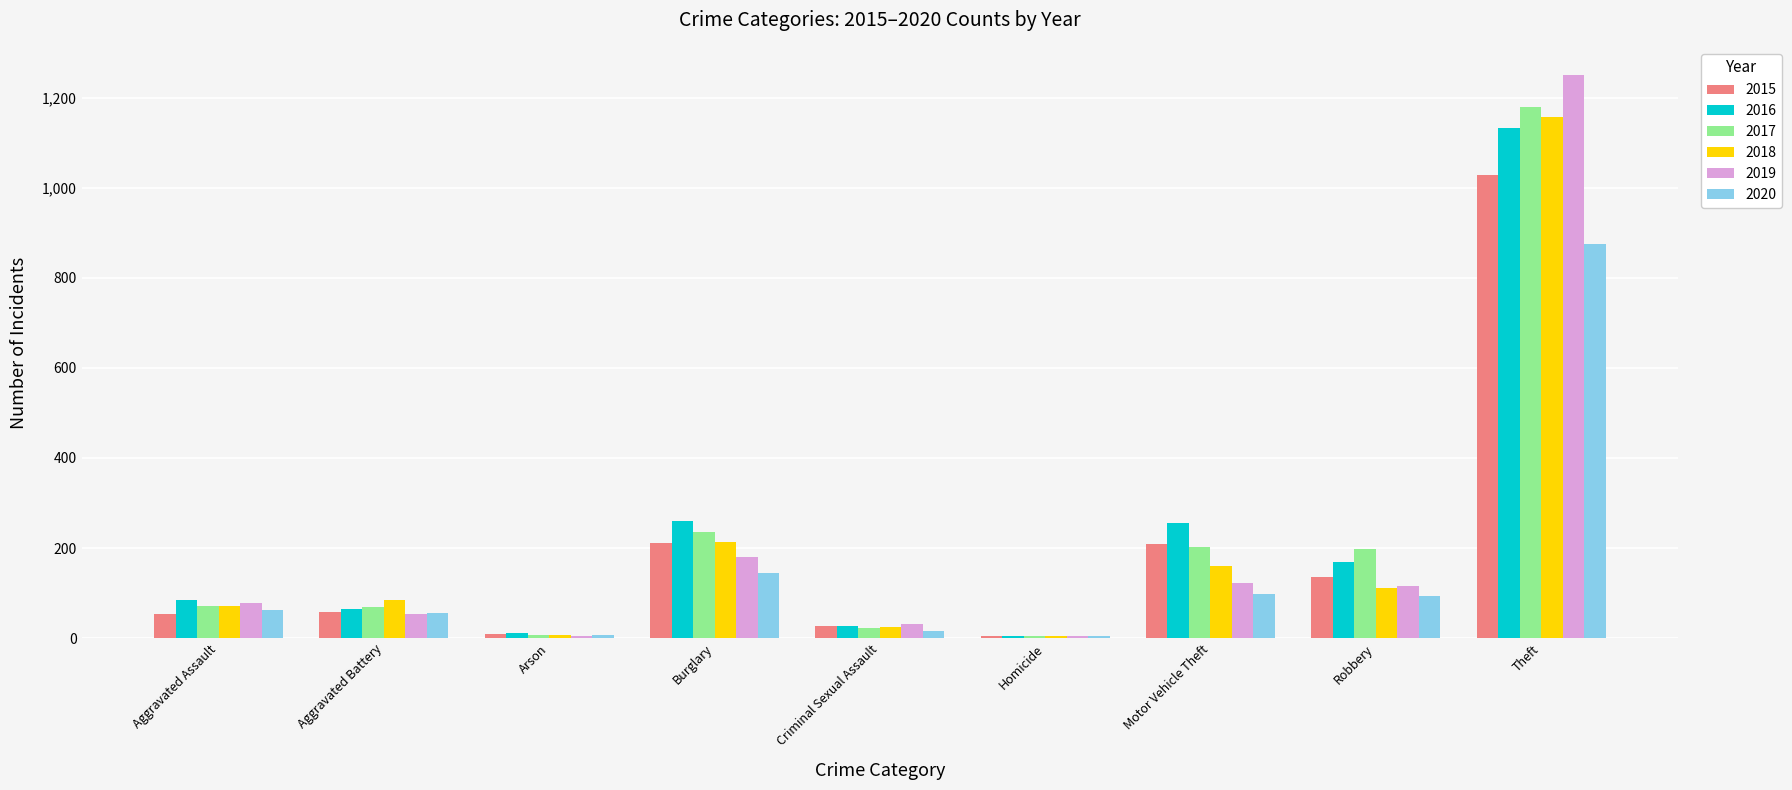

What is the label of the 3rd bar from the left?

Arson